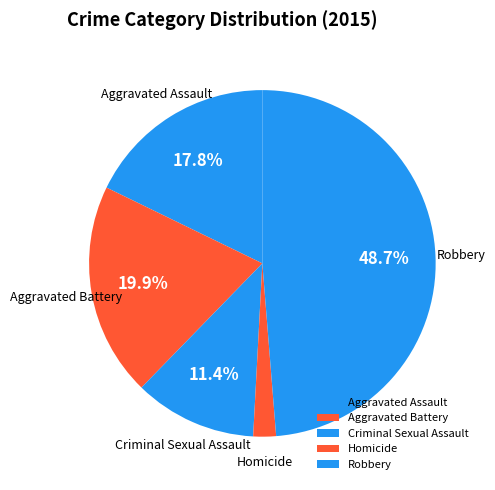

Do Robbery and Aggravated Assault together represent more than half of the pie?

Yes